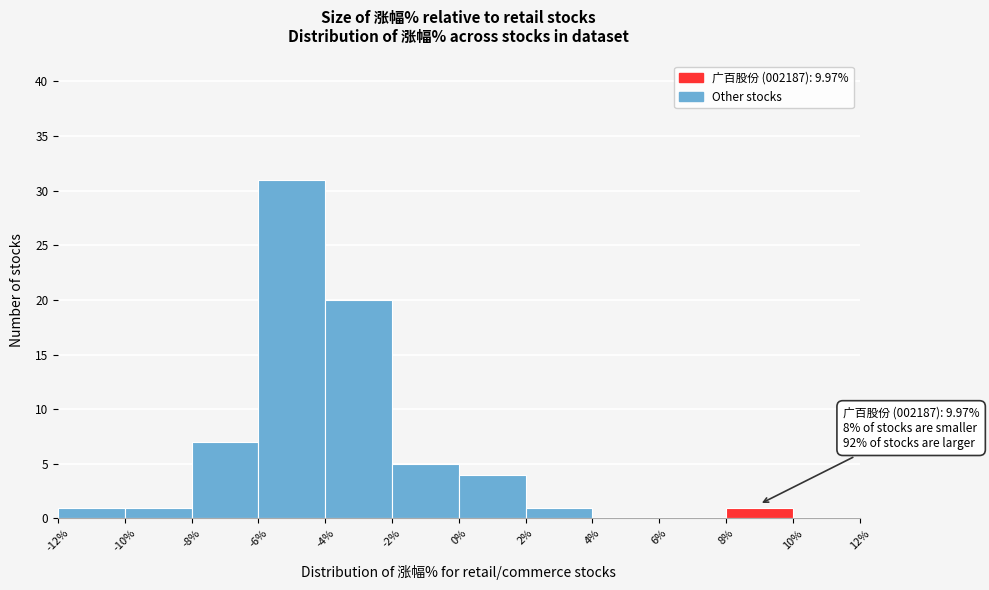

Over which range of the x-axis is the bar tallest?

-6% to -4%